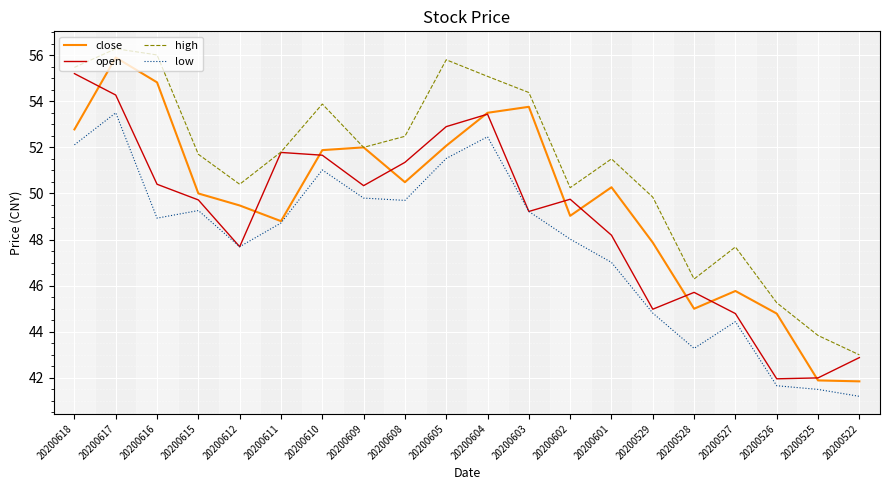

Is the value of high at 20200601 greater than the value of close at 20200602?

Yes